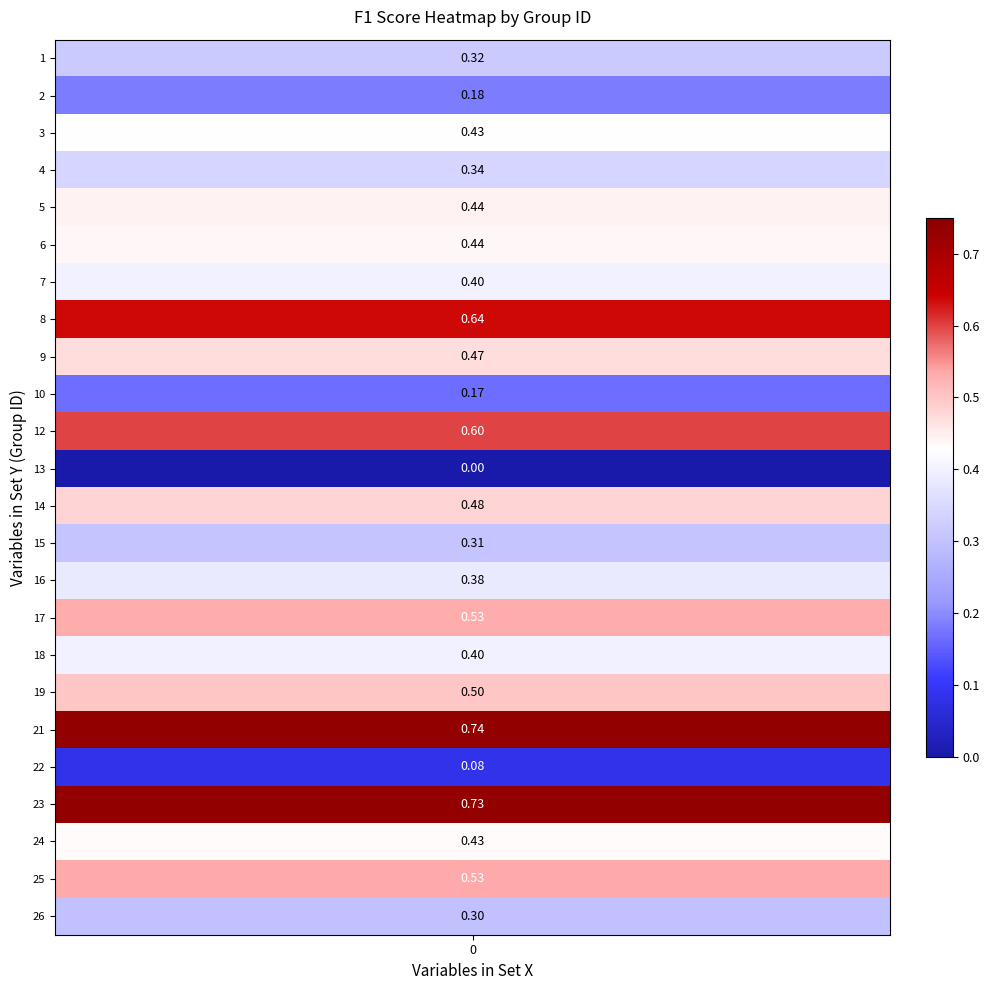

Reading left to right, what are all the values shown in this chart?

1=0.3	2=0.2	3=0.4	4=0.3	5=0.4	6=0.4	7=0.4	8=0.6	9=0.5	10=0.2	12=0.6	13=0.0	14=0.5	15=0.3	16=0.4	17=0.5	18=0.4	19=0.5	21=0.7	22=0.1	23=0.7	24=0.4	25=0.5	26=0.3